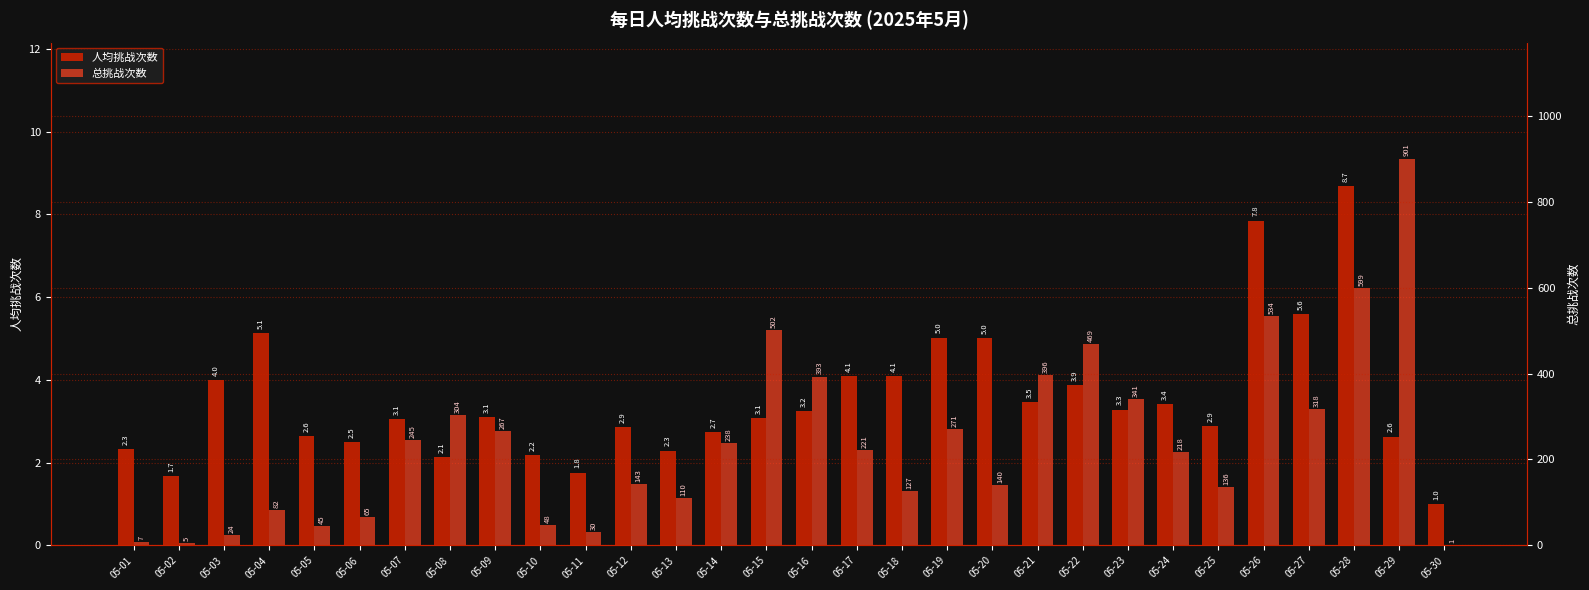

Which series has the widest spread of values?

总挑战次数